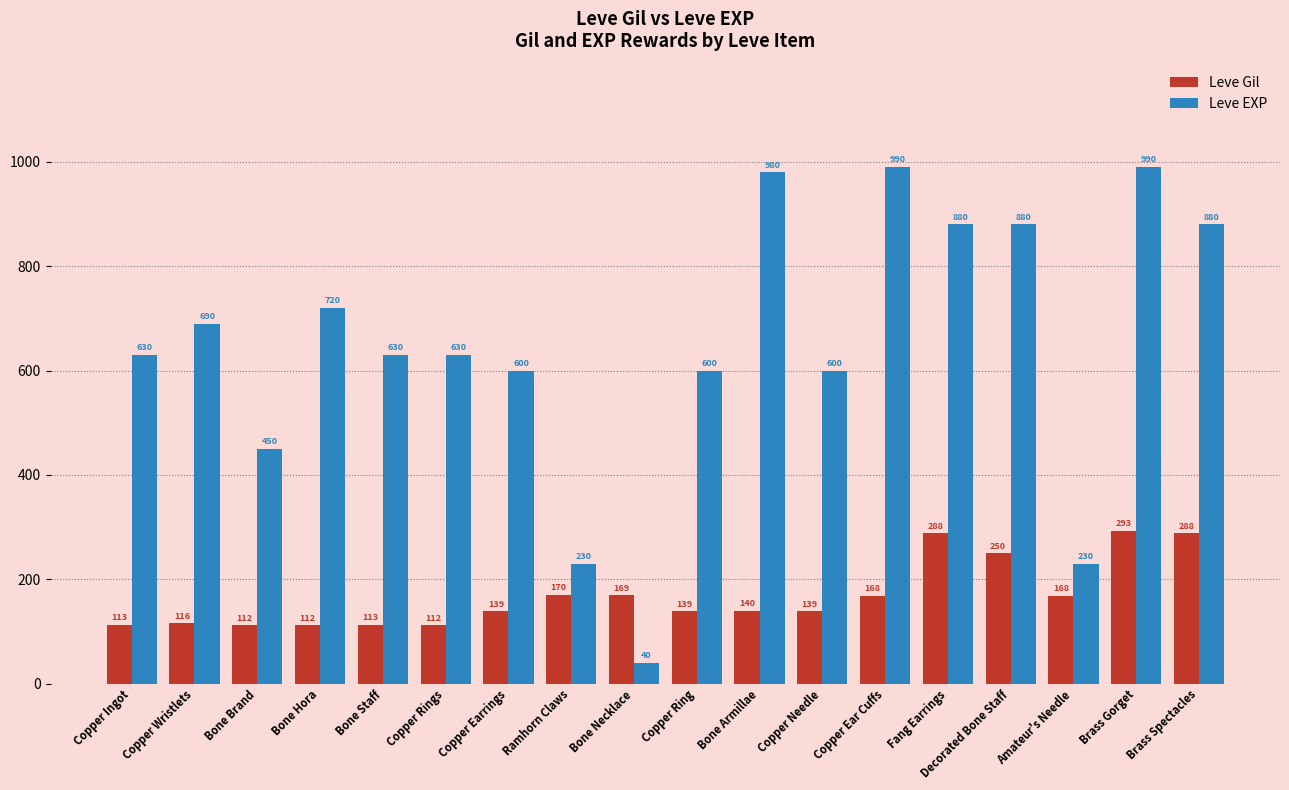

The Leve Gil series shows 139 at Copper Ring. True or false?

True